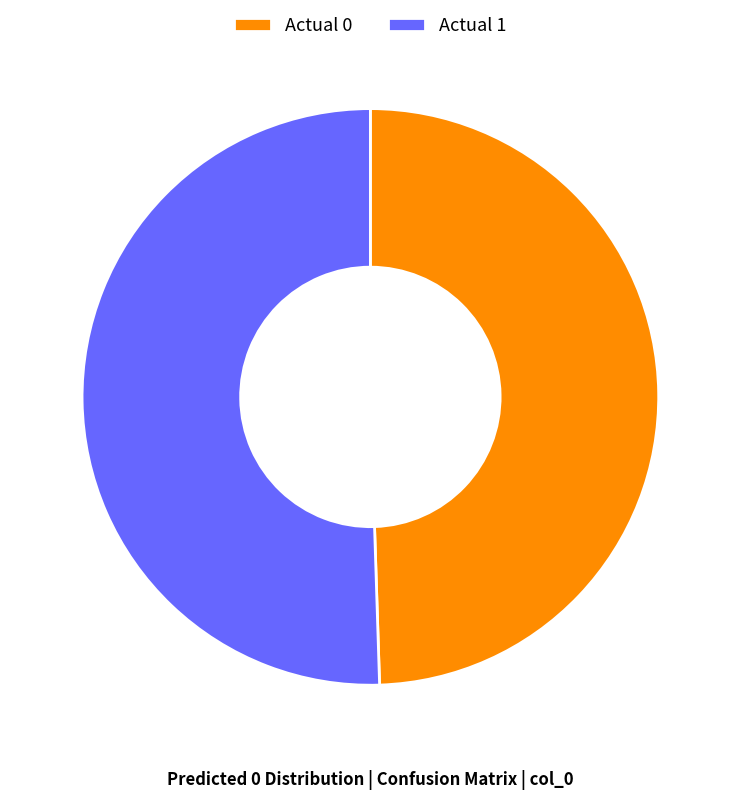

Between Actual 0 and Actual 1, which is larger?

Actual 1